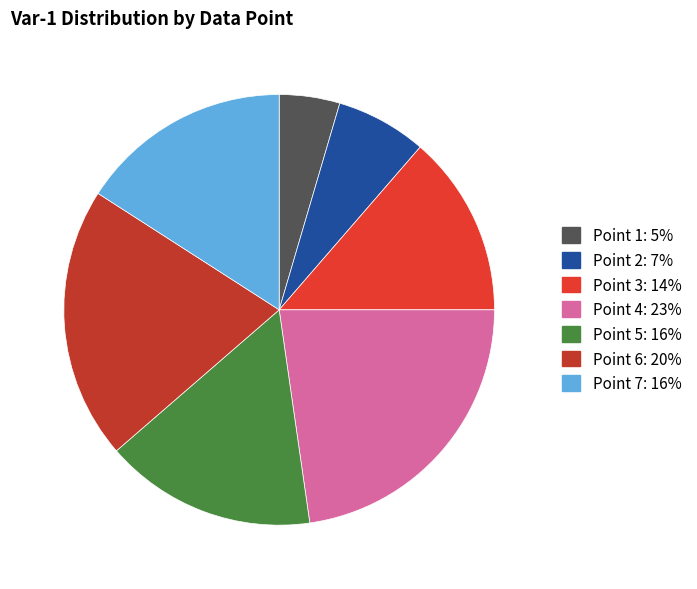

How many slices are in this pie chart?

7